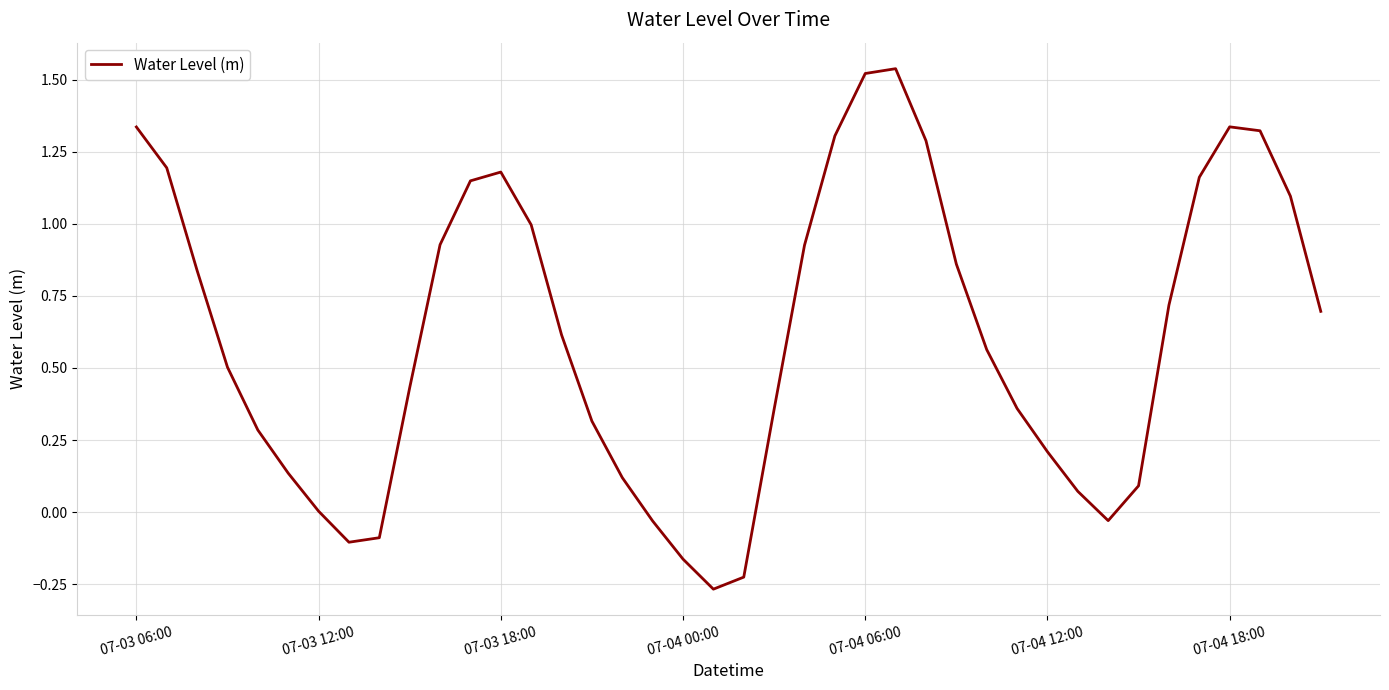

How many categories are shown in the chart?

40